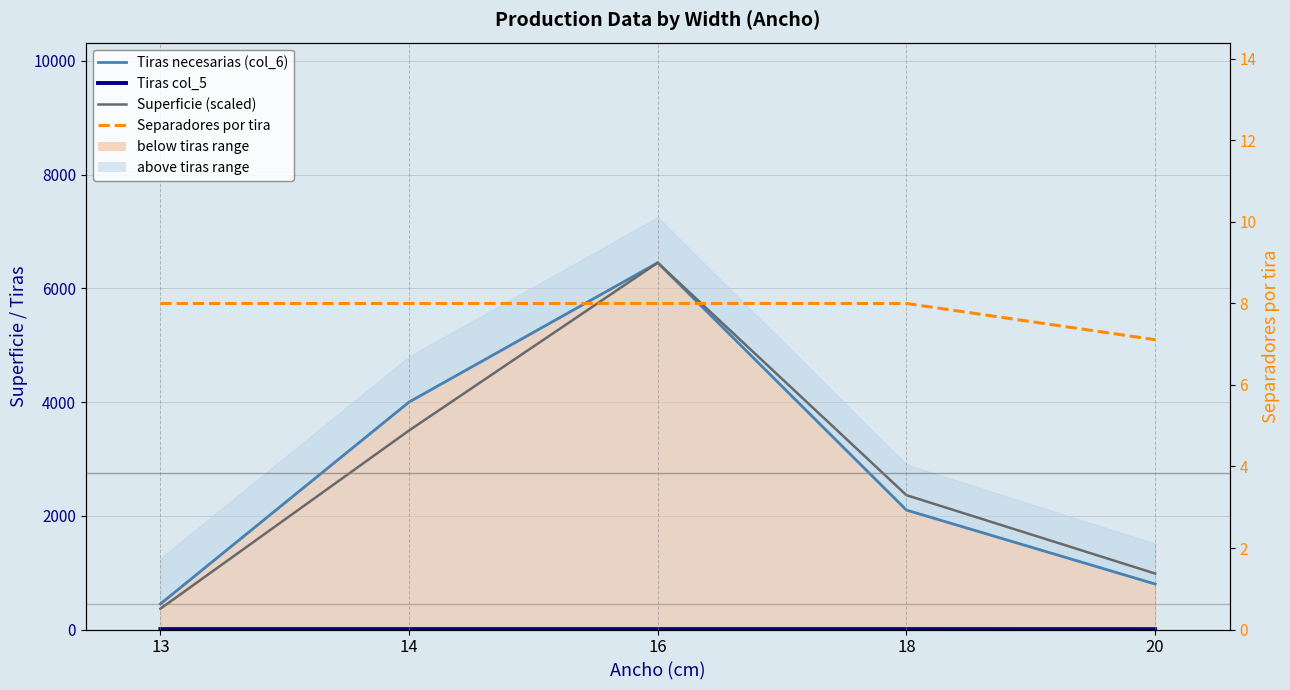

How many distinct data groups are displayed?

4